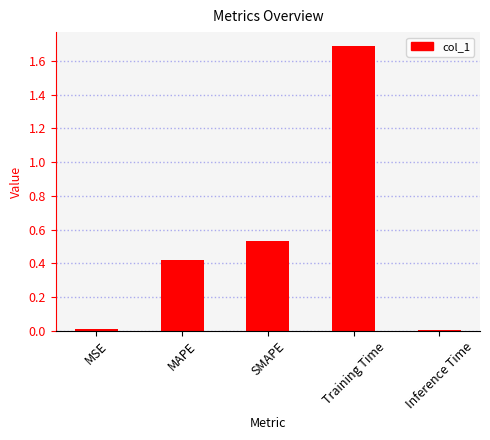

Which category has the highest value across all series?

Training Time